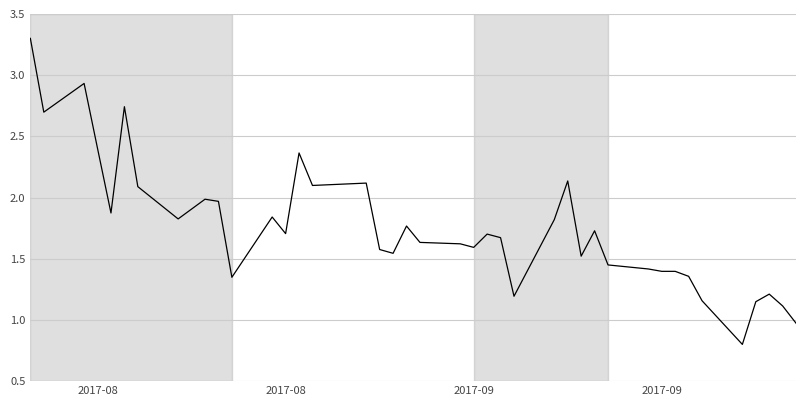

What is the difference between the maximum and minimum values?

2.5